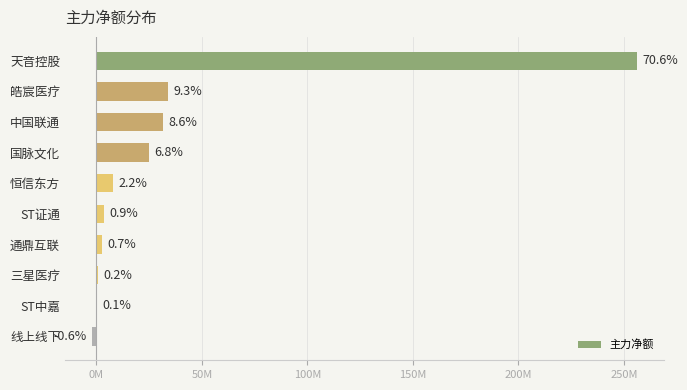

How many positive values are there?

9